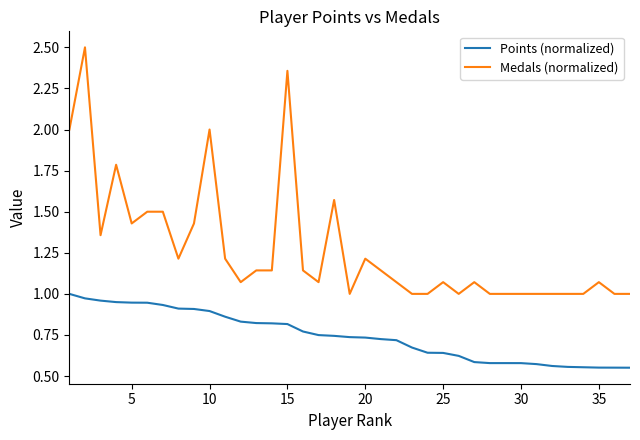

Count the number of categories in the chart.

37